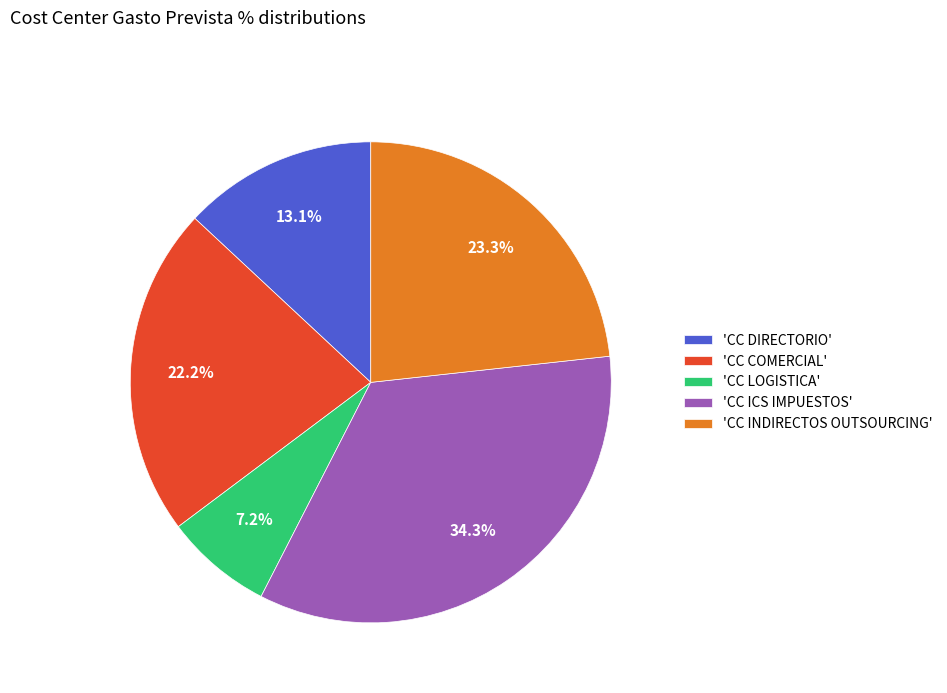

Approximately how many times larger is the value at 'CC COMERCIAL' compared to 'CC DIRECTORIO'?

1.7